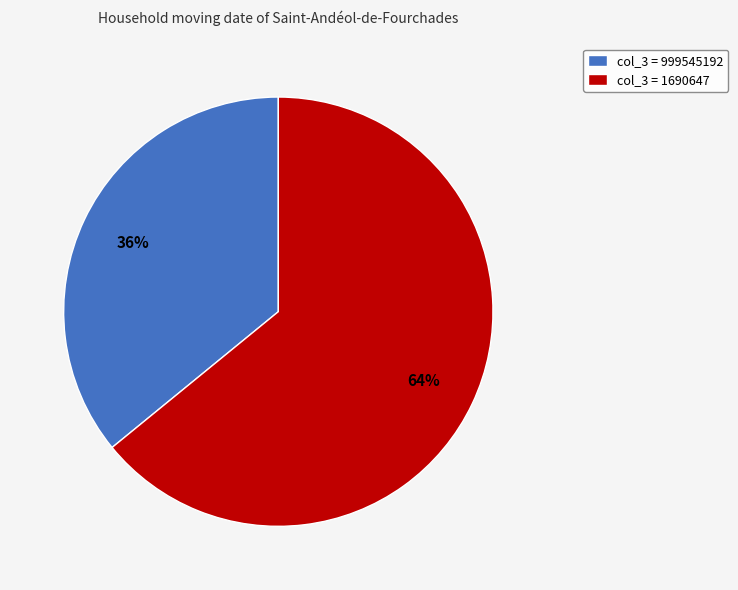

Does col_3 = 1690647 represent more than half of the total?

Yes